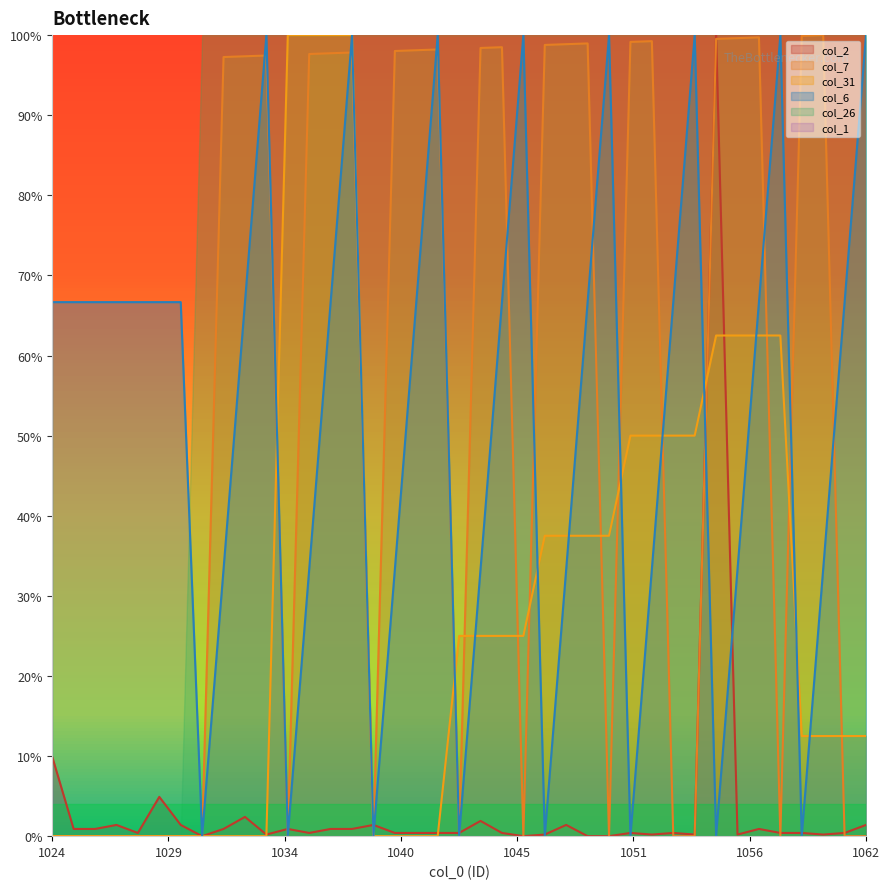

At how many categories does at least one series exceed 0?

38